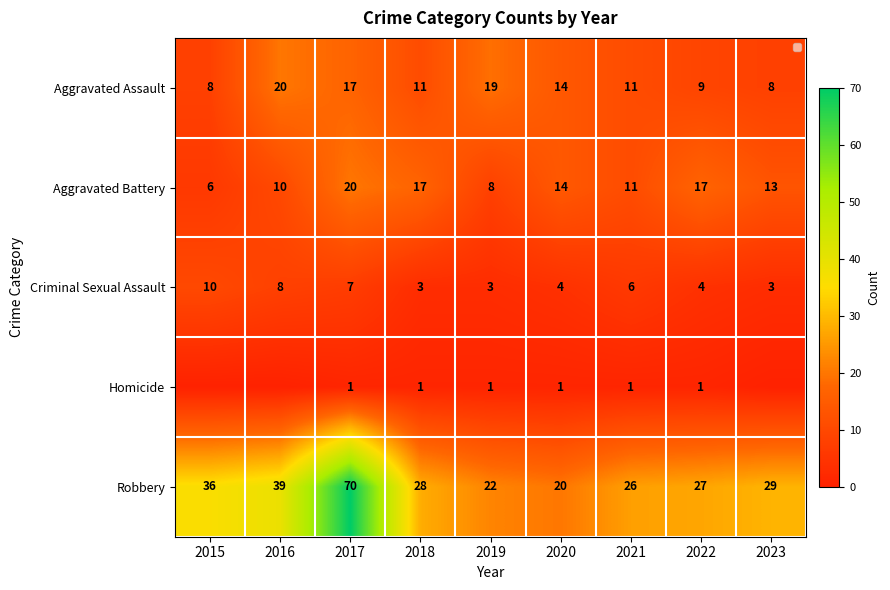

What is the sum of the Robbery values at 2022 and 2018?

55